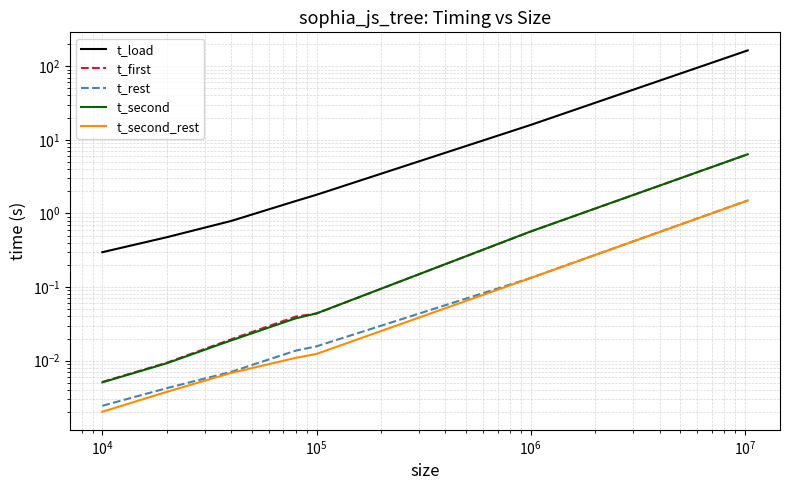

What is the label of the 3rd point from the right?

$\mathdefault{10^{6}}$